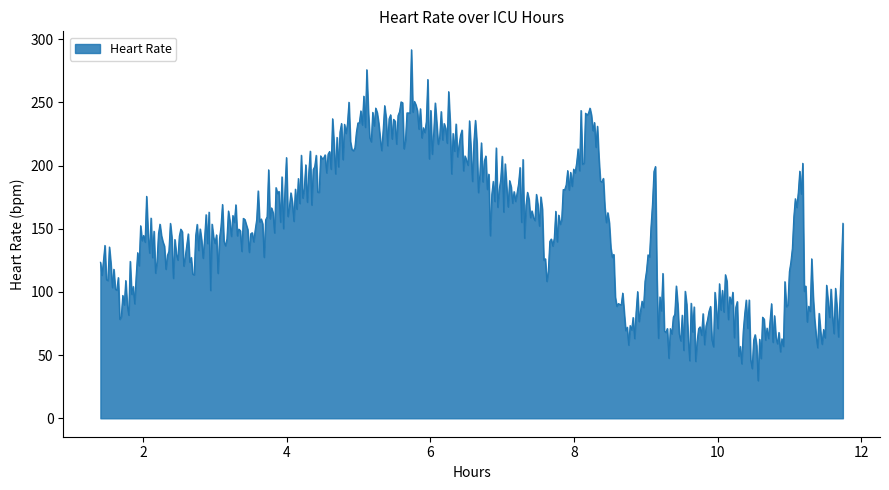

What is the maximum value shown in the chart?

291.6